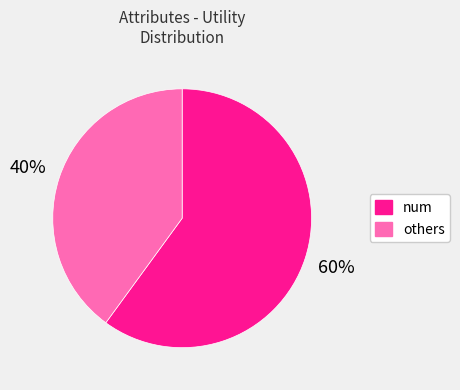

Is there a majority slice in this chart?

Yes